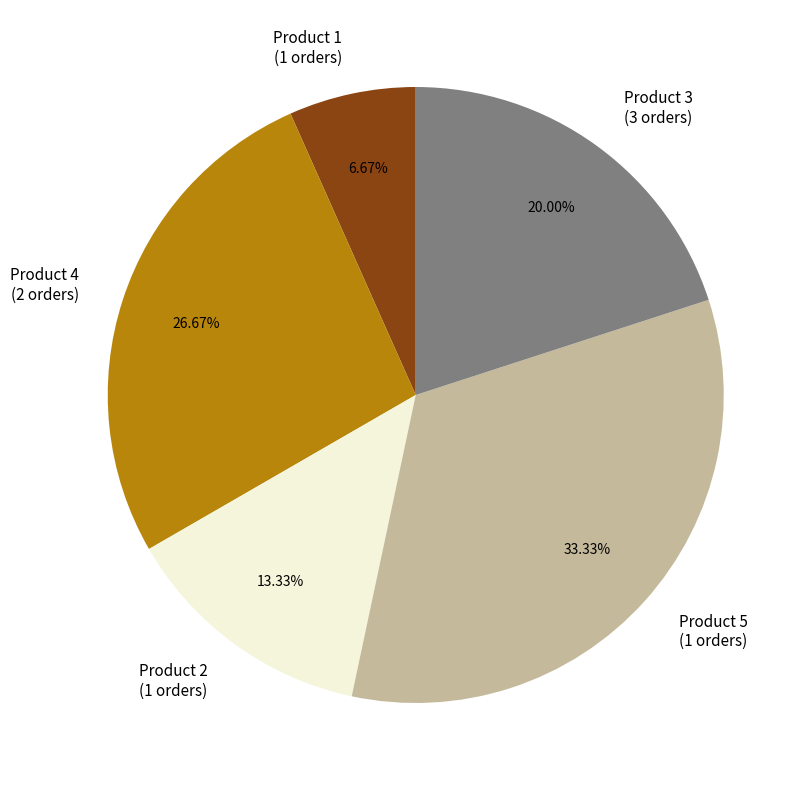

To the nearest percent, what is the combined percentage of Product 5 and Product 4?

60%